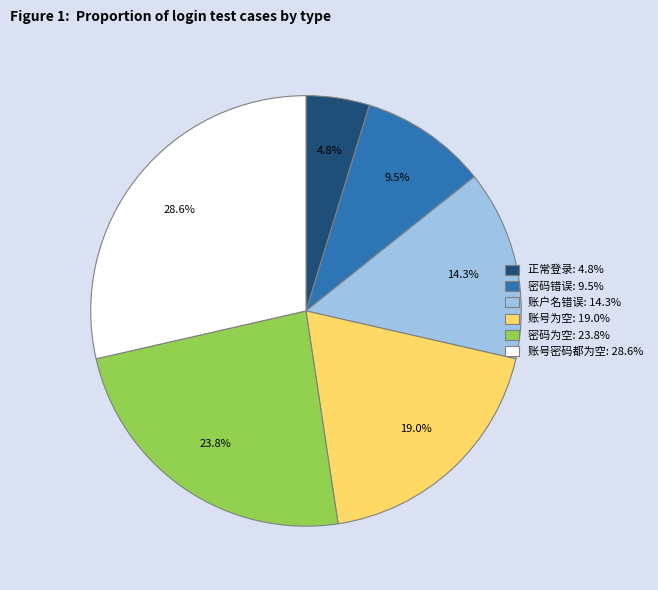

What percentage is NOT represented by 密码为空?

76.2%